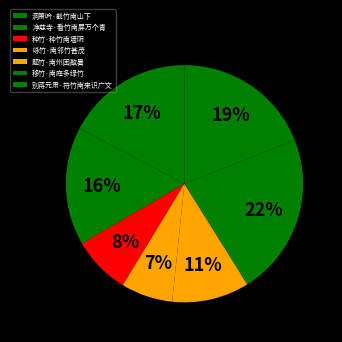

Is there a majority slice in this chart?

No